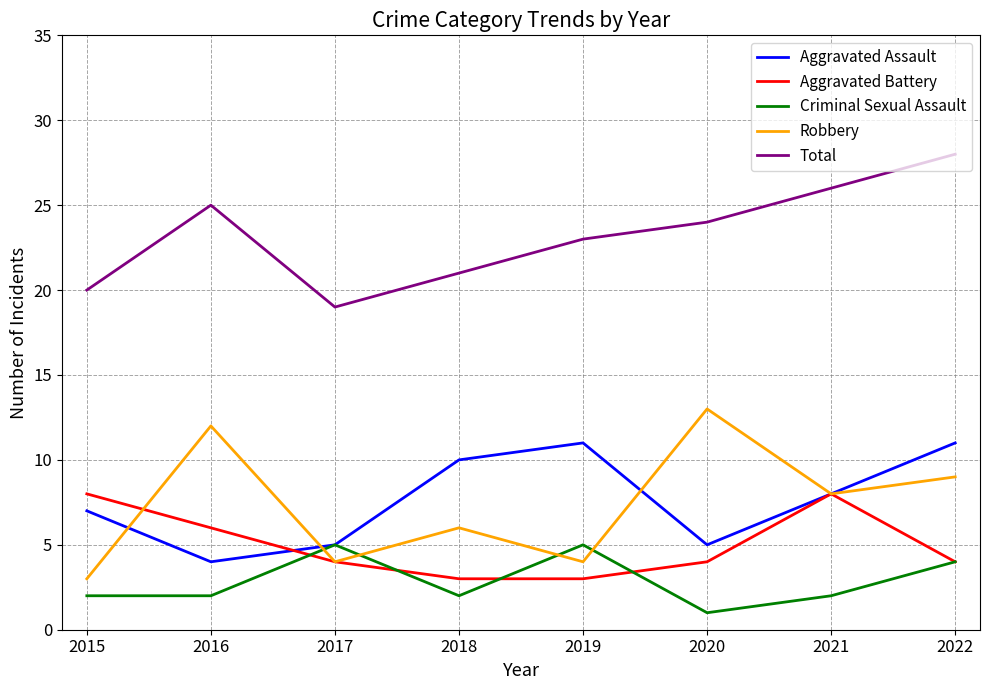

True or false: Total and Criminal Sexual Assault intersect in this chart.

False